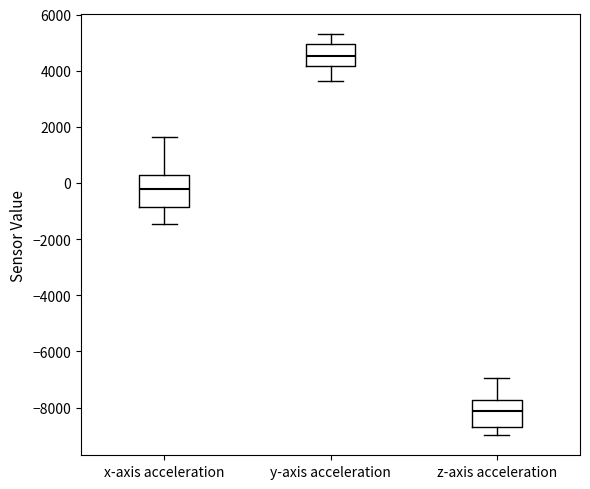

Reading left to right, read every box against the y-axis: the position of its median line, the range the box covers, and the ends of its whiskers. The values are not printed on the chart, so give them approximately, as read against the axis.

x-axis acceleration: median -200, box -800 to 200, whiskers -1400 to 1600
y-axis acceleration: median 4600, box 4200 to 5000, whiskers 3600 to 5400
z-axis acceleration: median -8200, box -8600 to -7800, whiskers -9000 to -7000